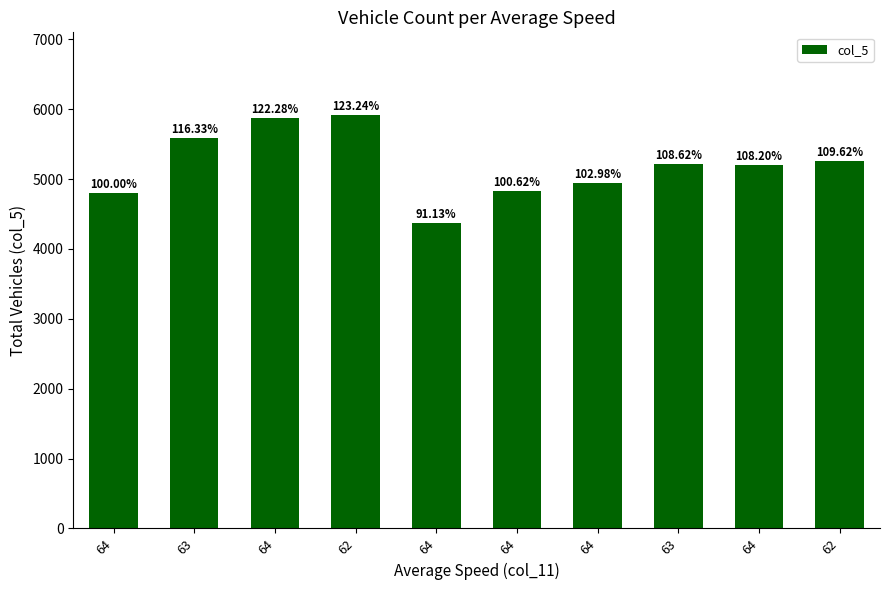

At which label does the data first exceed 5216?

63